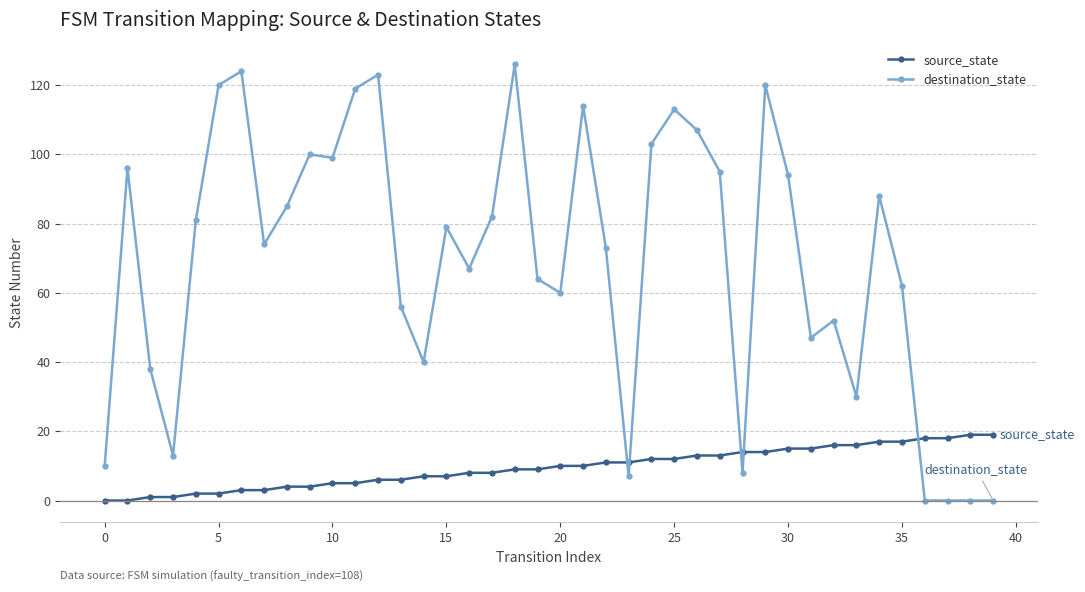

What is the value of the source_state point at the 32nd from the left?

15